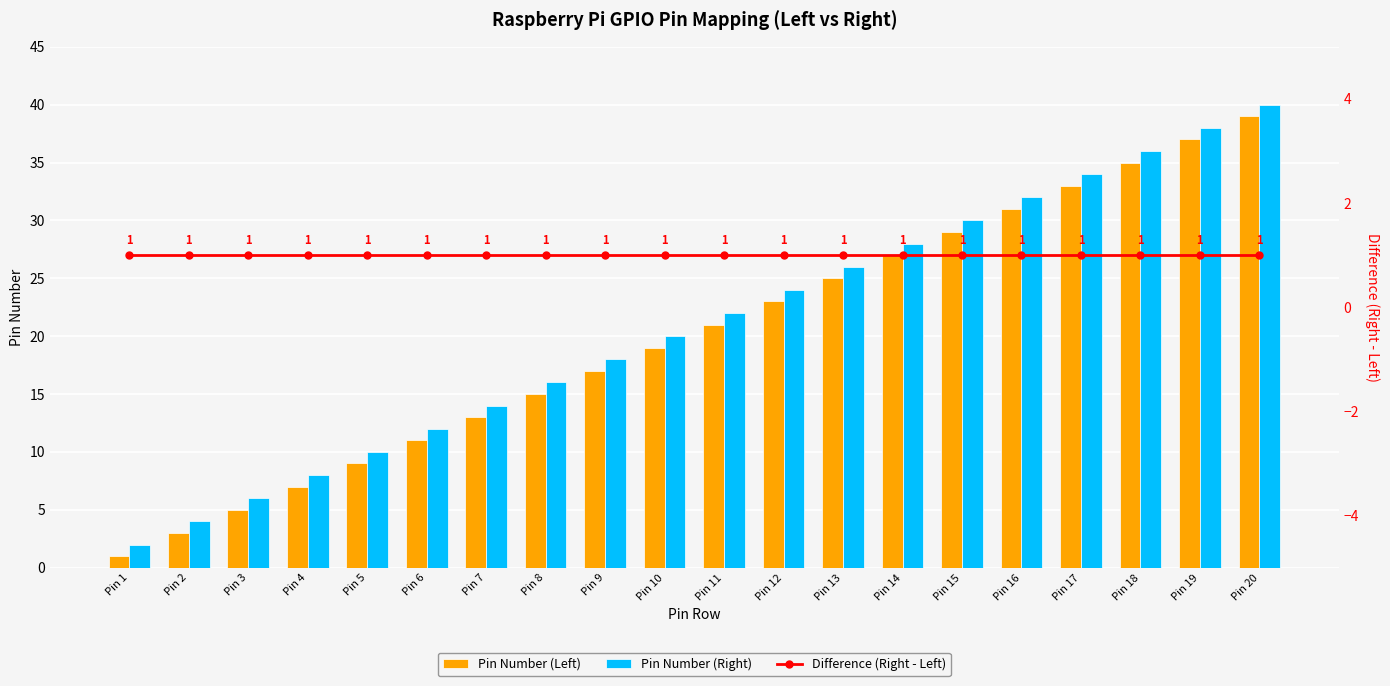

What is the value of the Difference (Right - Left) bar at the 16th from the left?

1